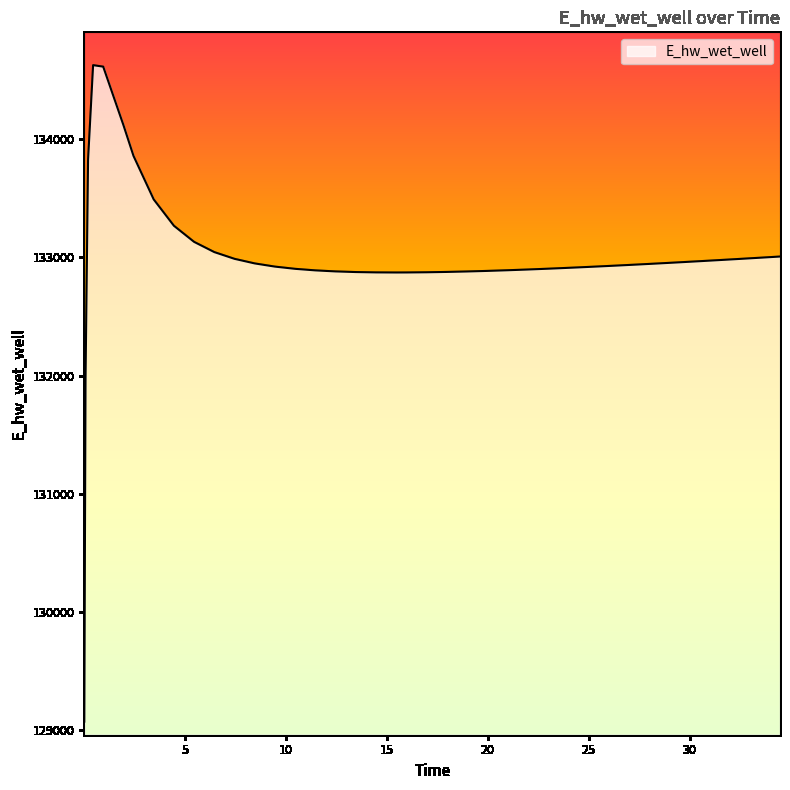

What is the difference between the maximum and minimum values?

5557.4